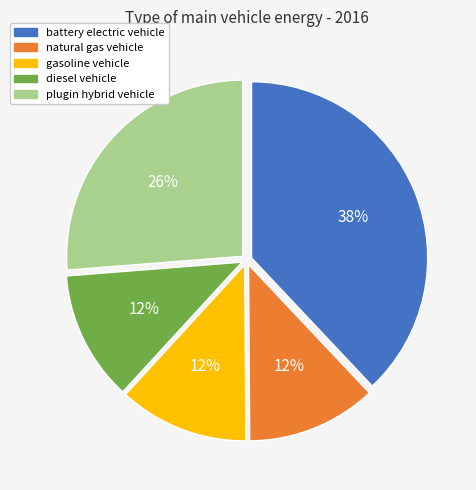

What percentage is the gasoline vehicle slice, to the nearest percent?

12%